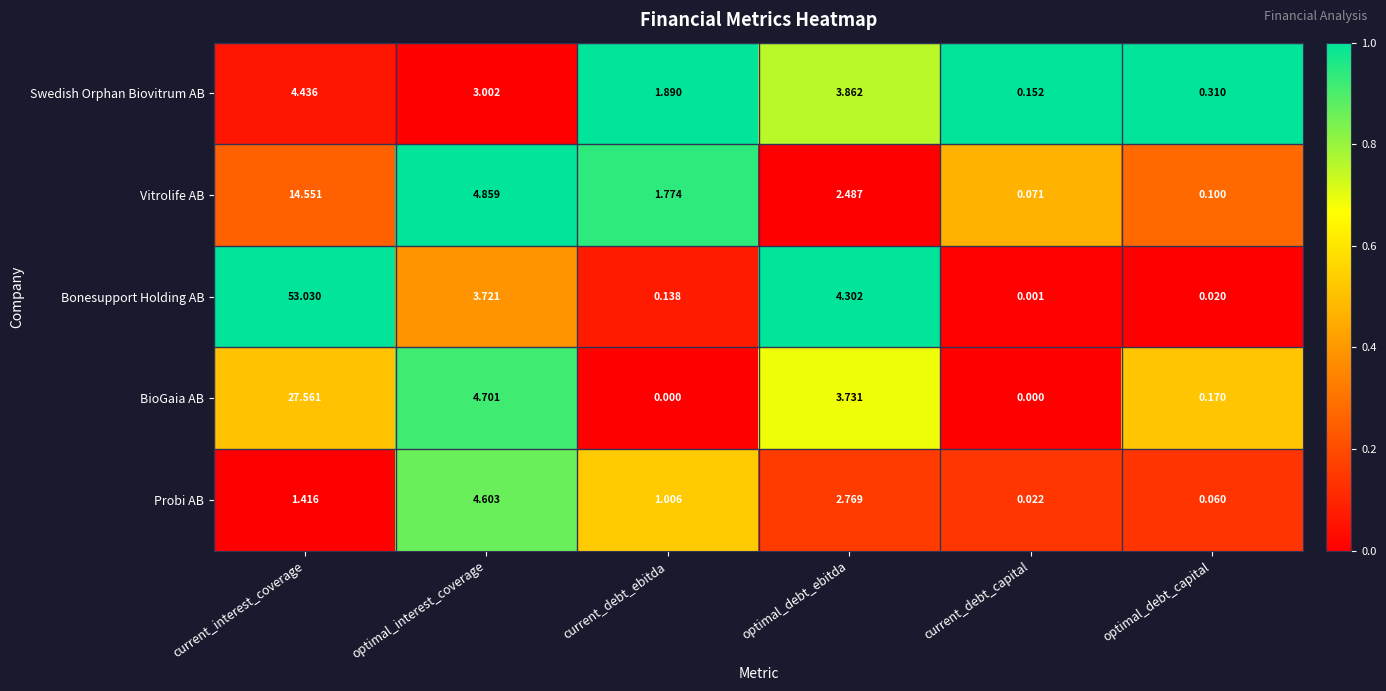

Which series has the widest spread of values?

Bonesupport Holding AB